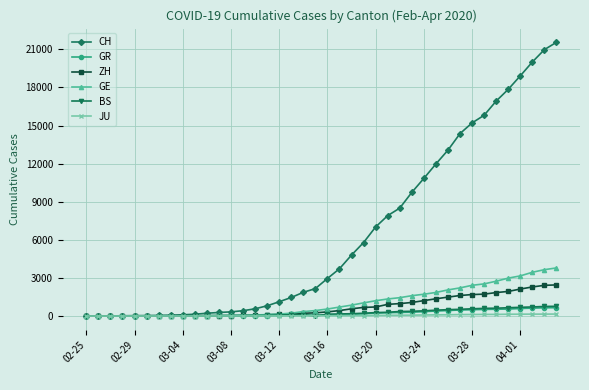

What is the greatest value displayed?

21554